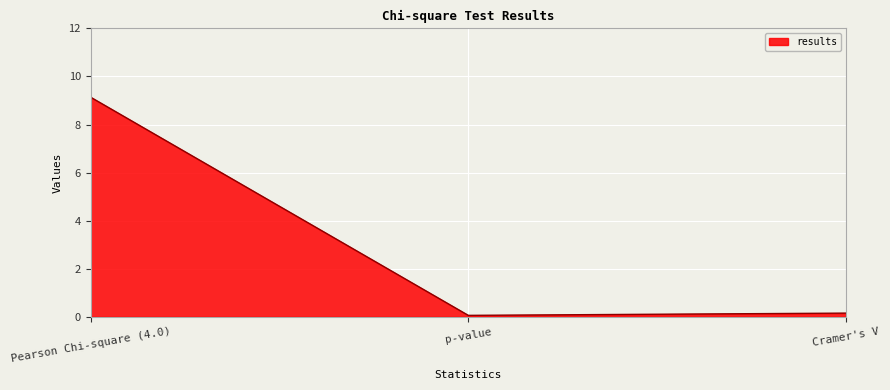

What is the difference between the maximum and minimum values?

9.1